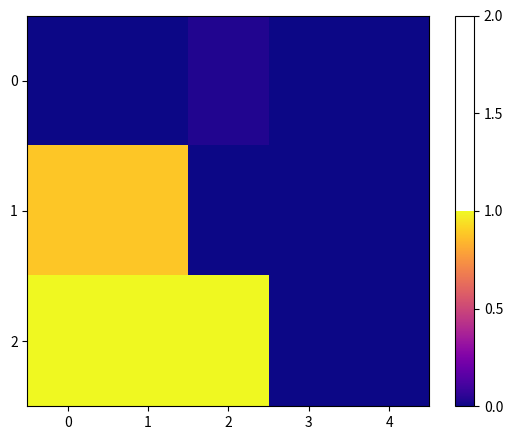

How many series are shown in this chart?

3